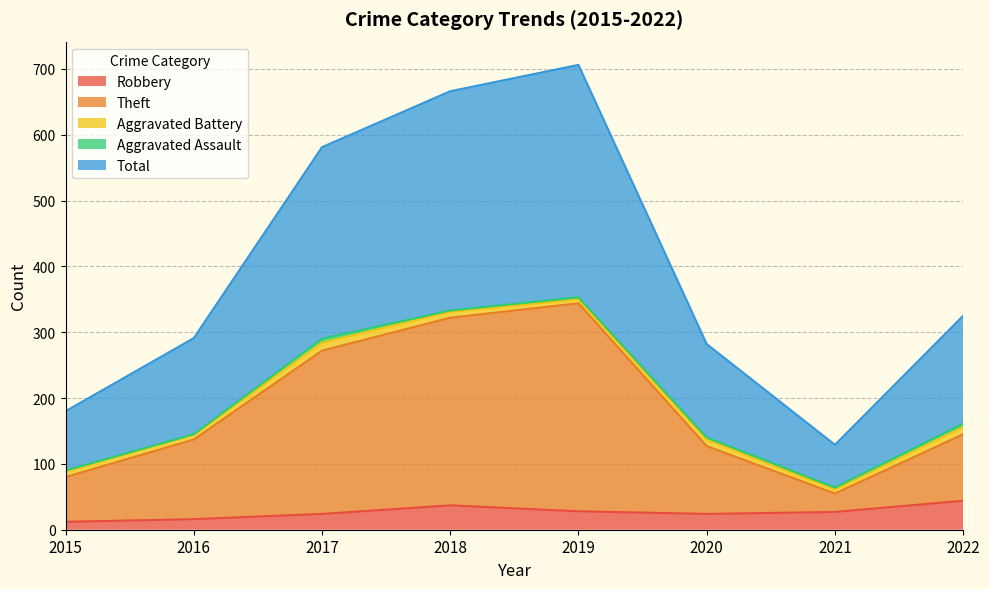

At which label is Robbery closest to 28?

2019